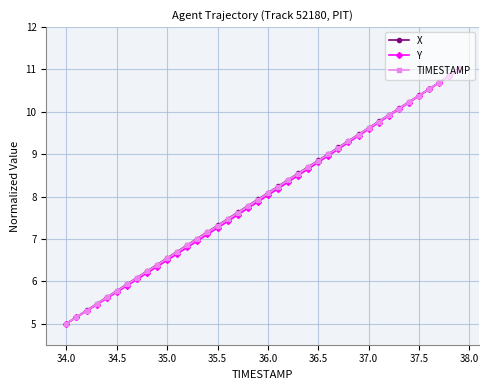

What is the smallest value displayed?

5.0